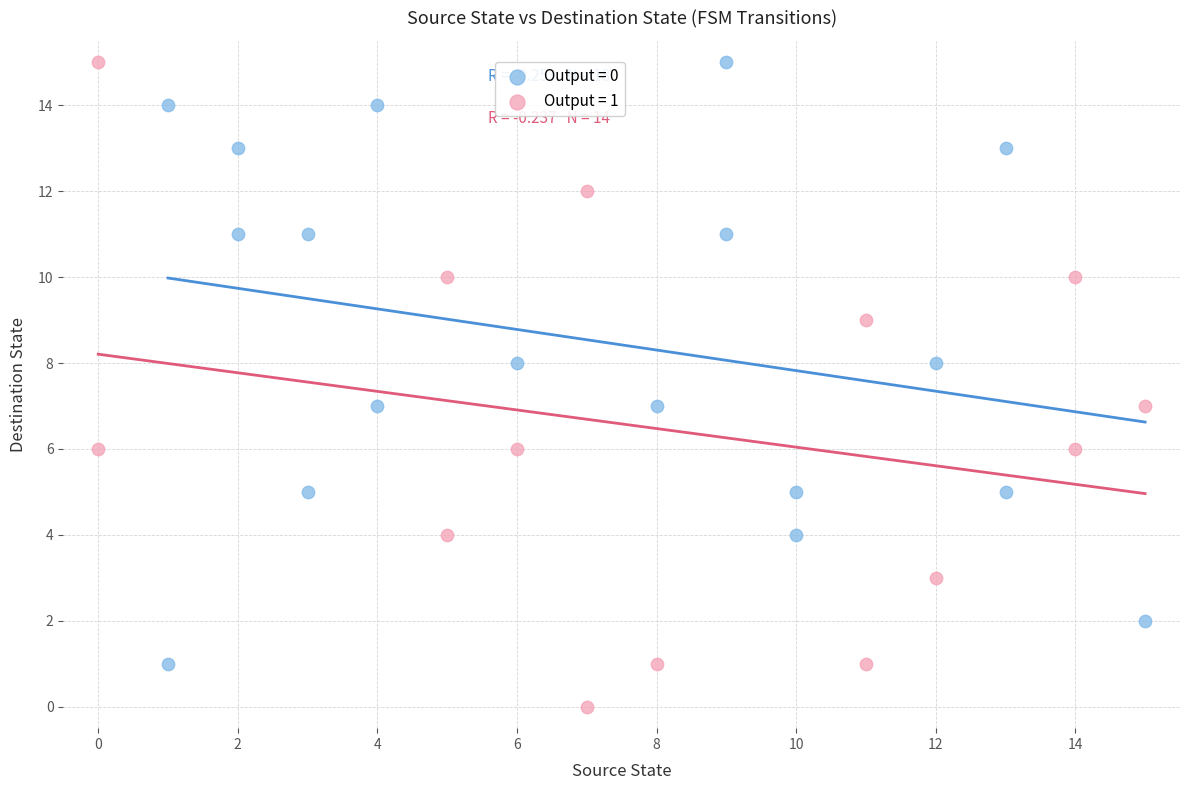

What are all the series names shown in the legend?

Output = 0, Output = 1